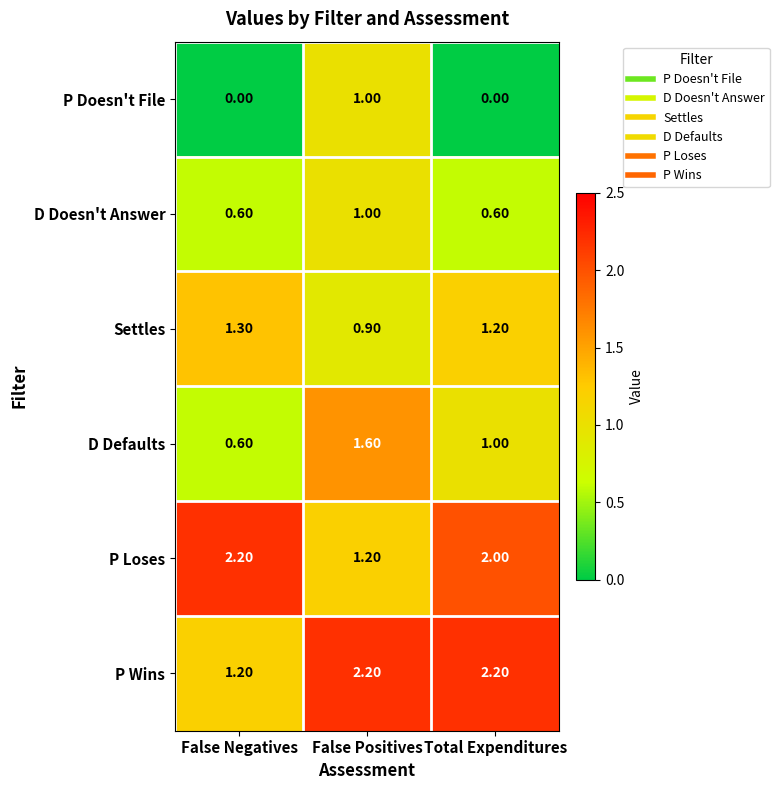

What is the spread (max minus min) of values at False Negatives?

2.2